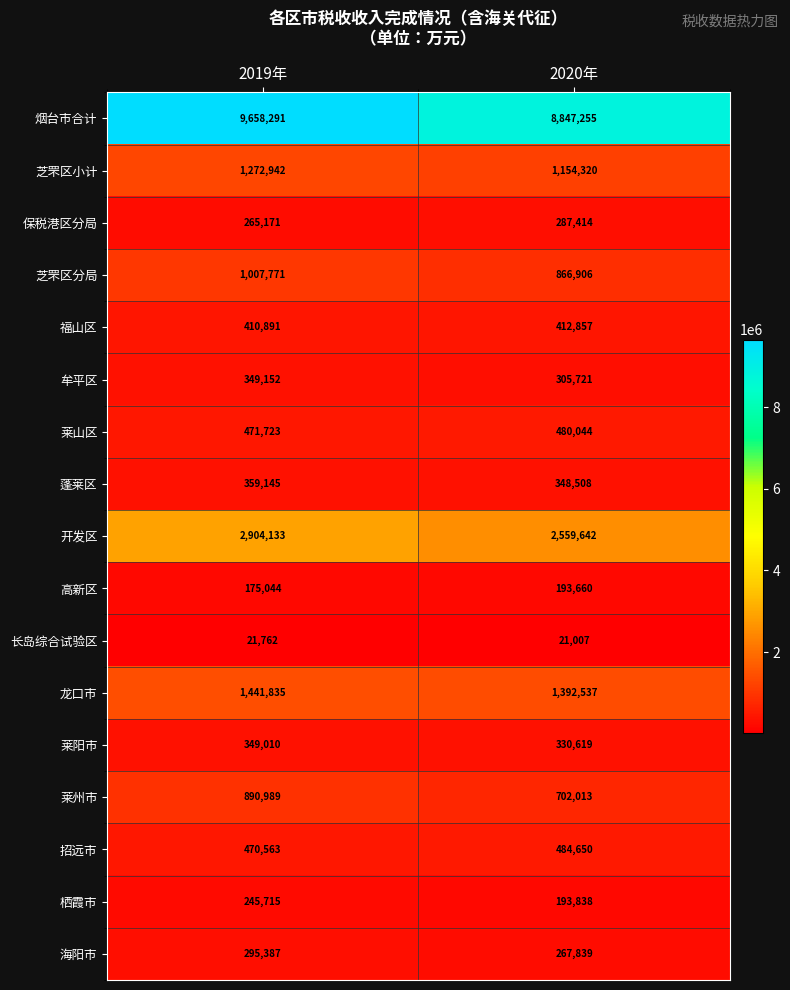

At how many categories does at least one series exceed 4135713?

2